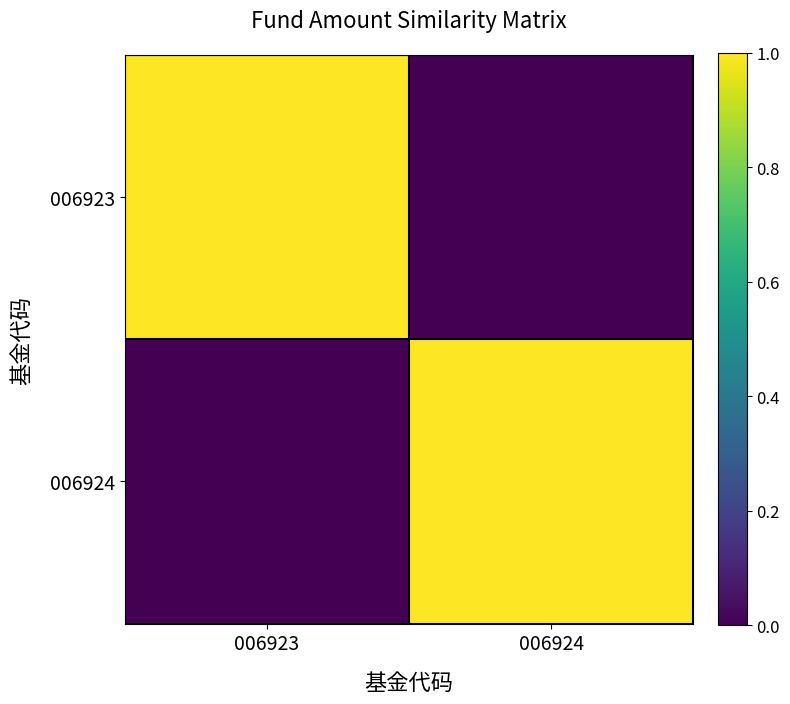

How many series are shown in this chart?

2